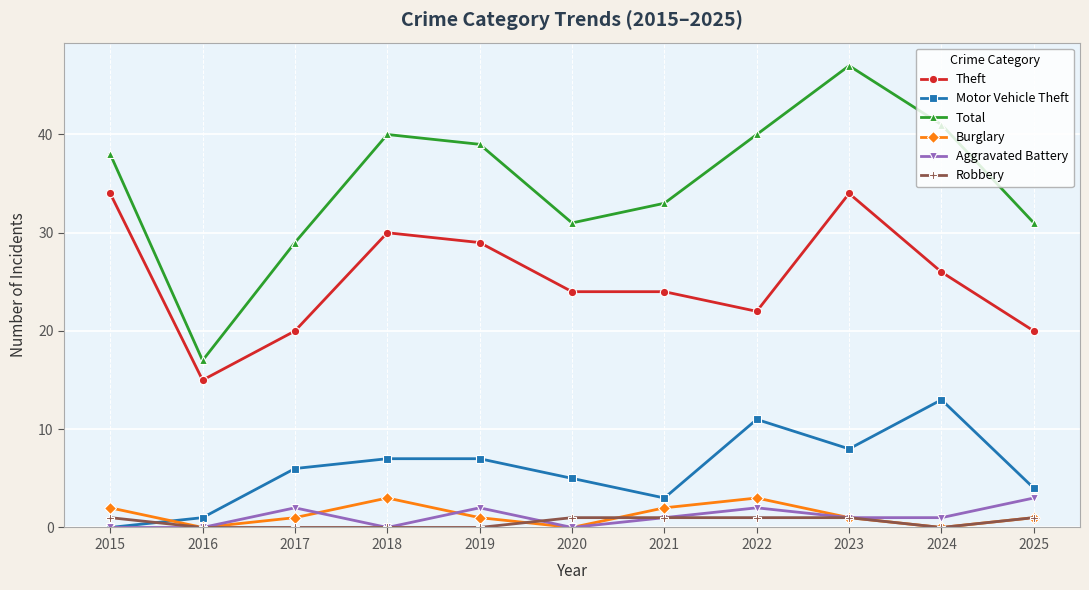

Does the chart have visible grid lines?

Yes